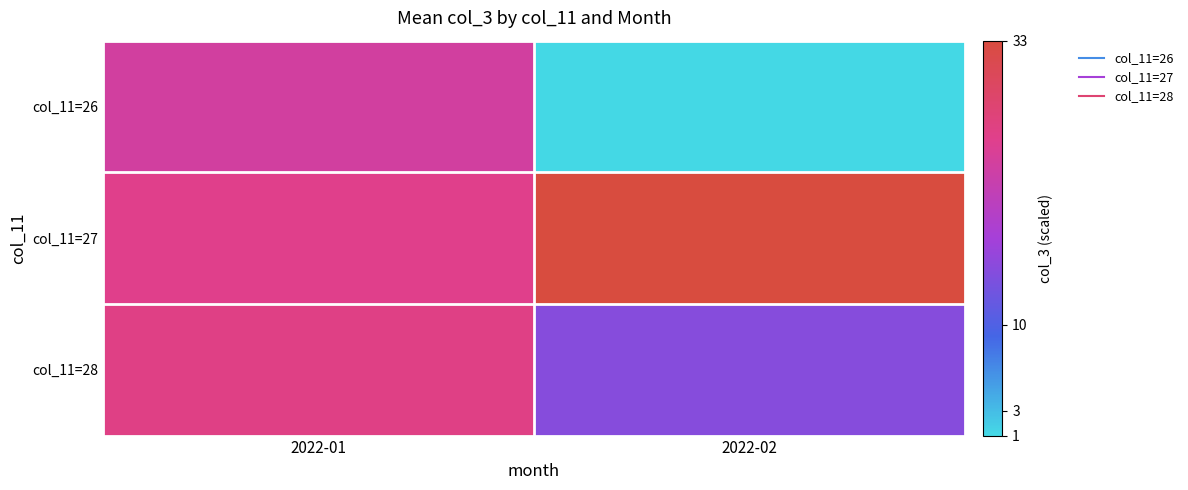

At how many categories does at least one series exceed 17?

2